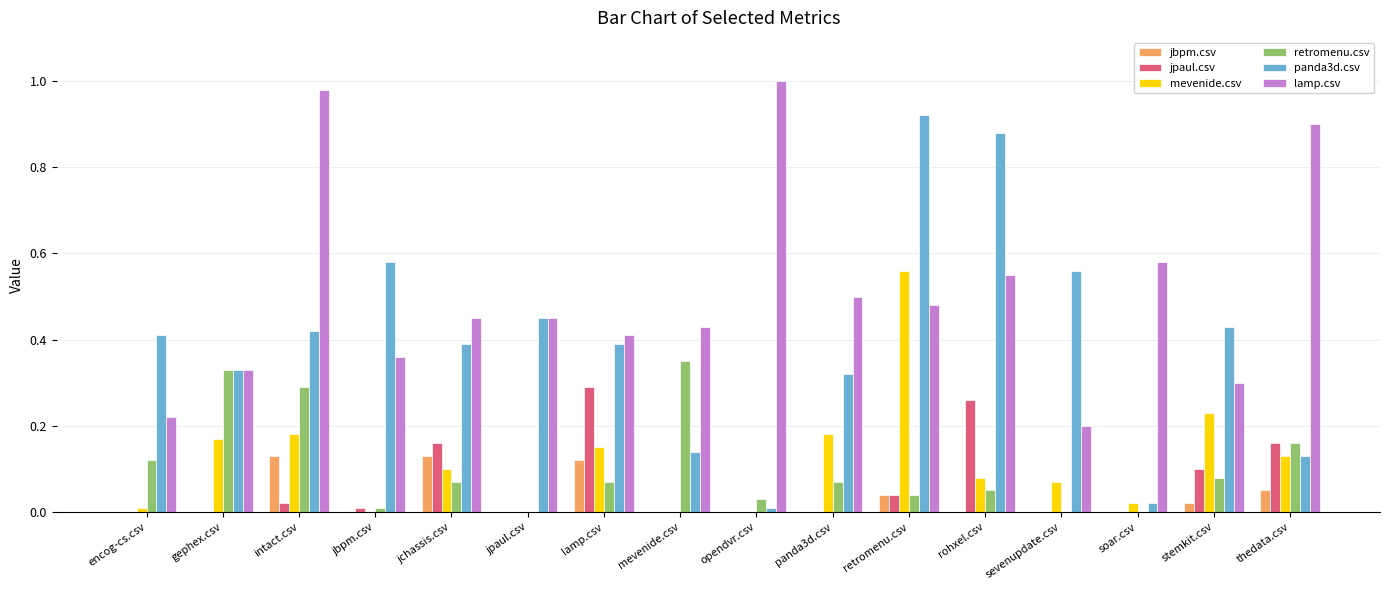

Between retromenu.csv and thedata.csv, which series saw the biggest shift?

panda3d.csv